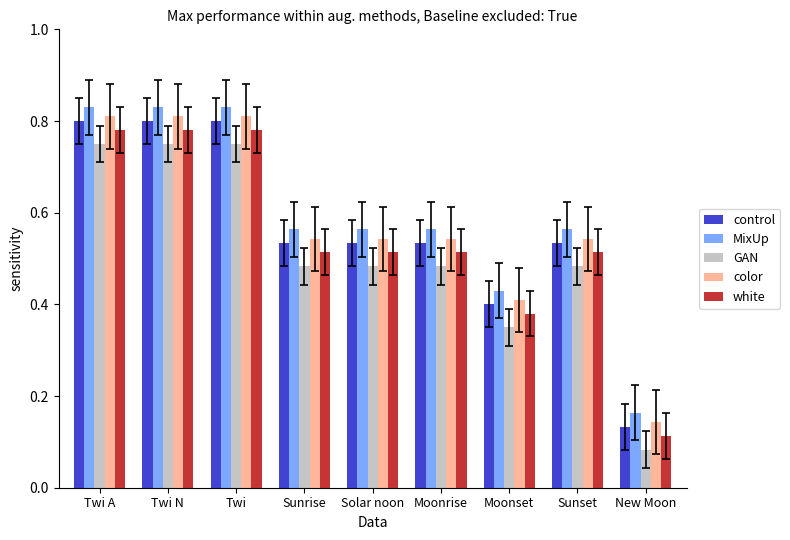

At which category does the chart reach its minimum across all series?

New Moon